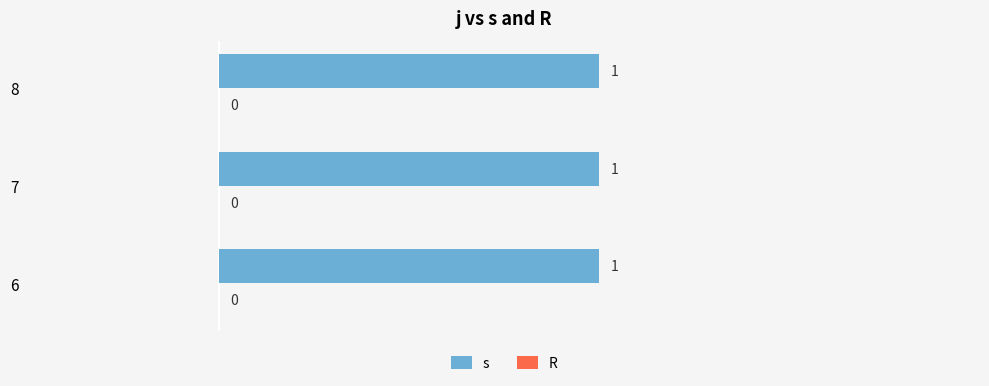

Does the chart contain stacked bars?

No